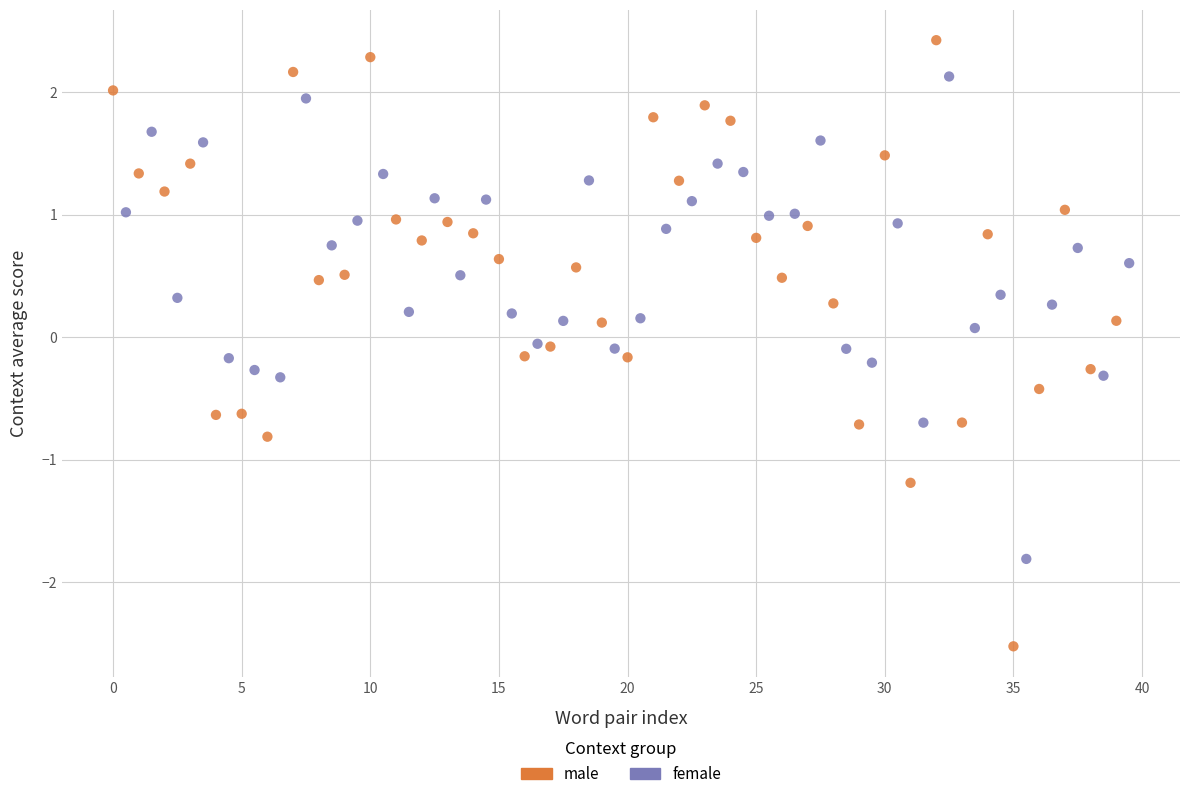

Which series reaches the minimum Y coordinate?

male